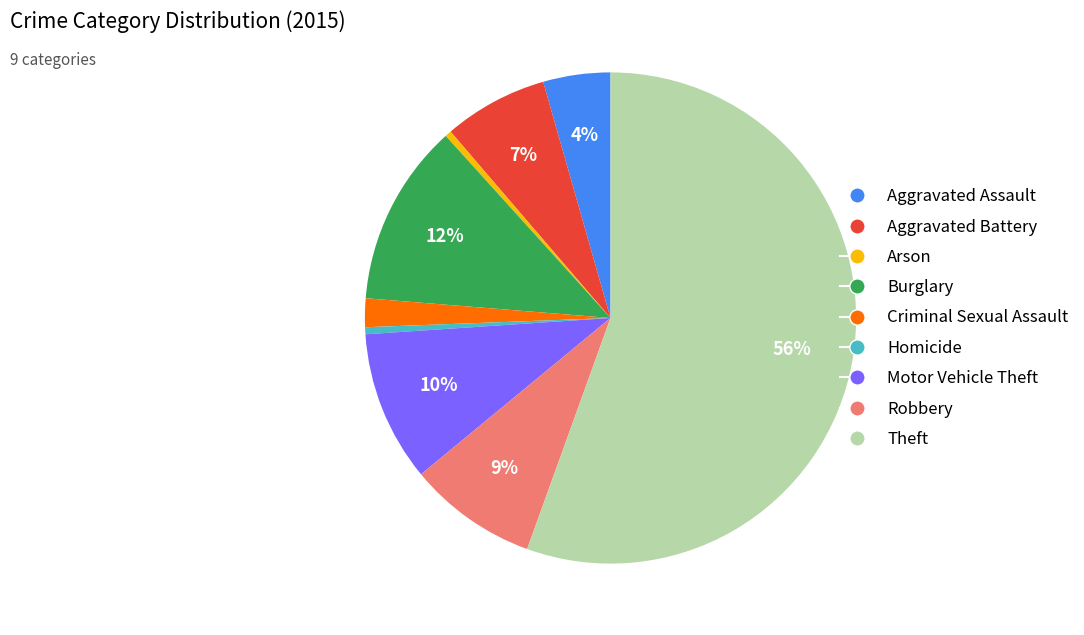

Which has a higher value, Aggravated Battery or Homicide?

Aggravated Battery